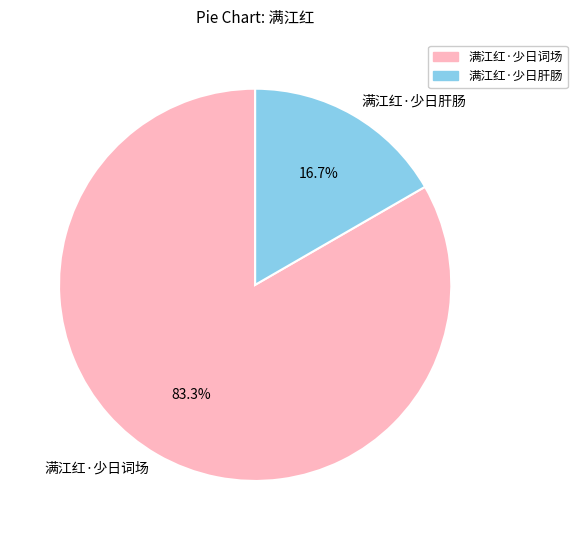

To the nearest percent, what is the difference between the largest and smallest slice percentages?

67%